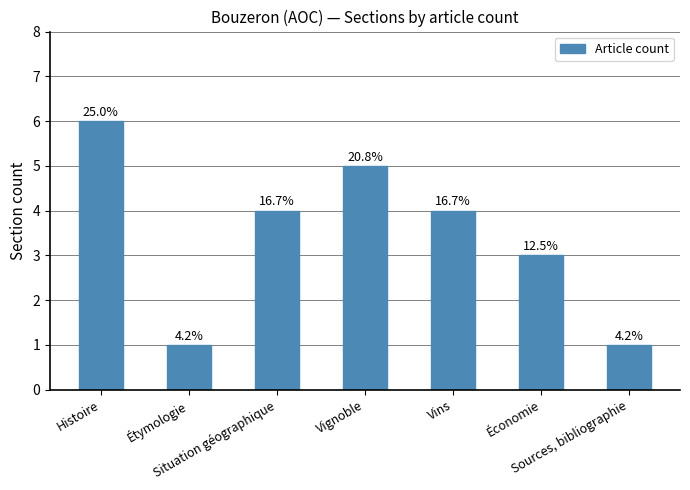

What is the label of the 6th bar from the left?

Économie